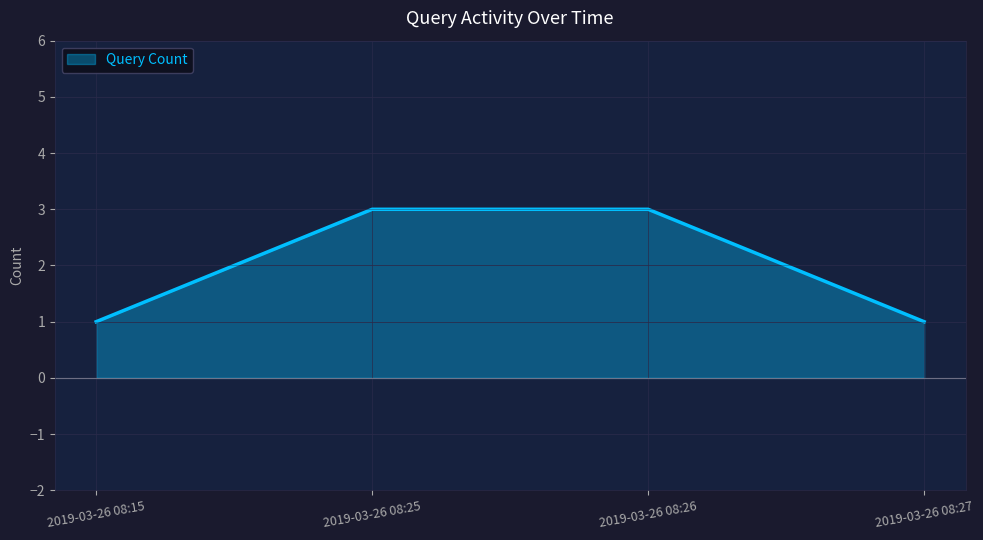

The value at 2019-03-26 08:27 is 1. True or false?

True